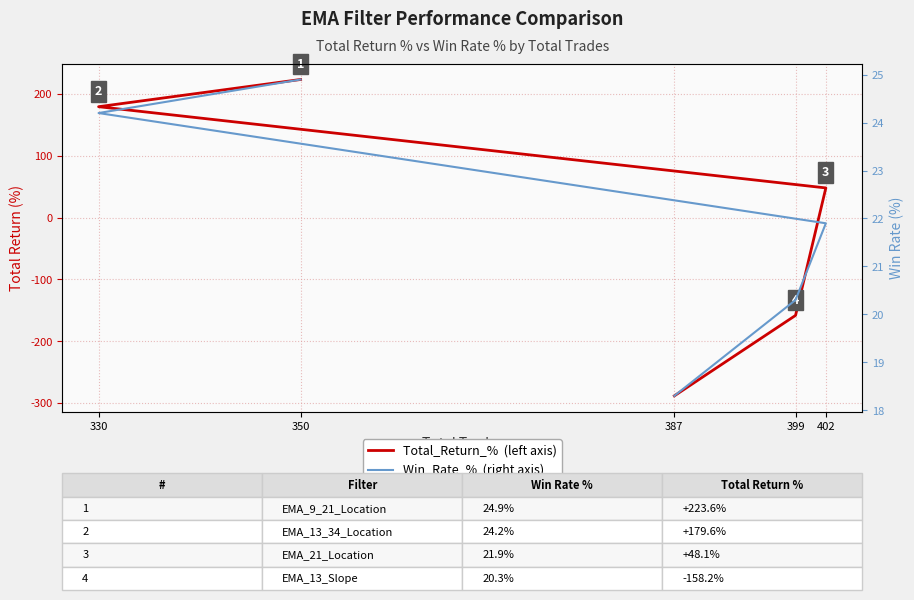

At which label is Total_Return_% closest to -32?

402